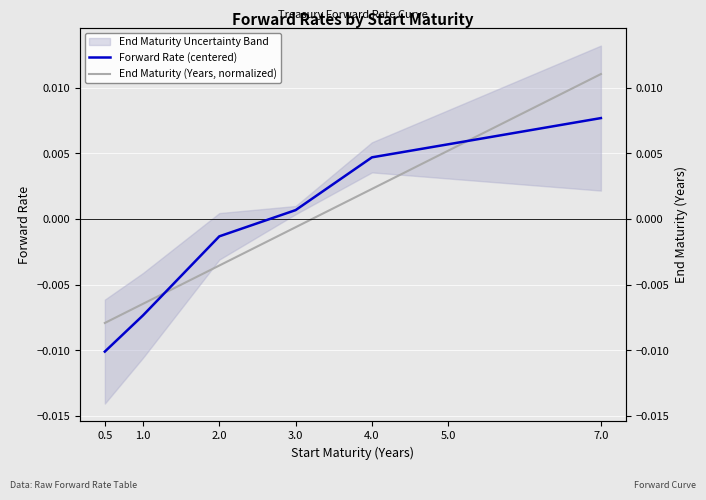

The End Maturity (Years, normalized) series shows -0.0 at 2.0. True or false?

False